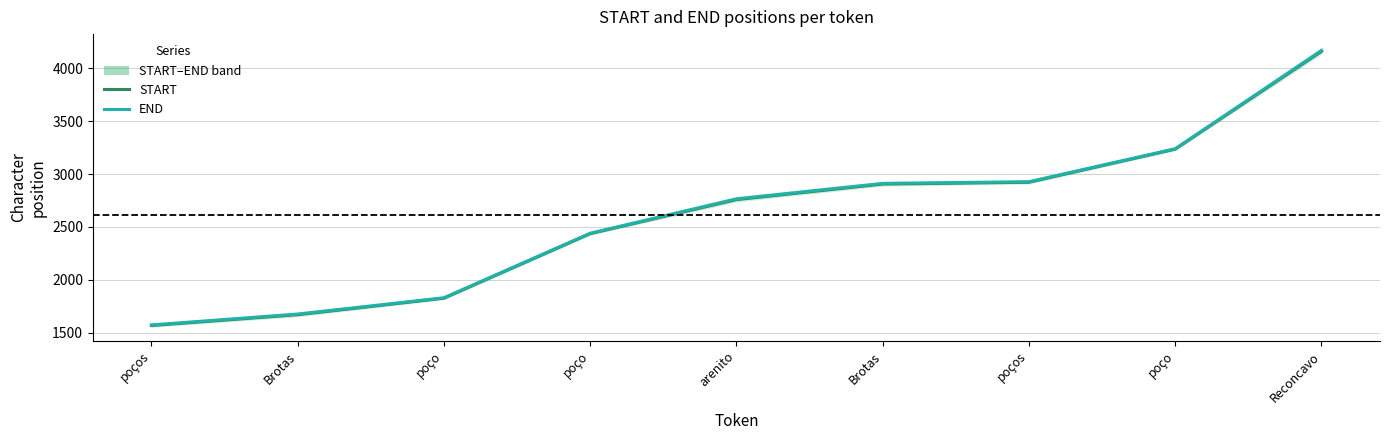

How many values in the START series are below 2758?

4